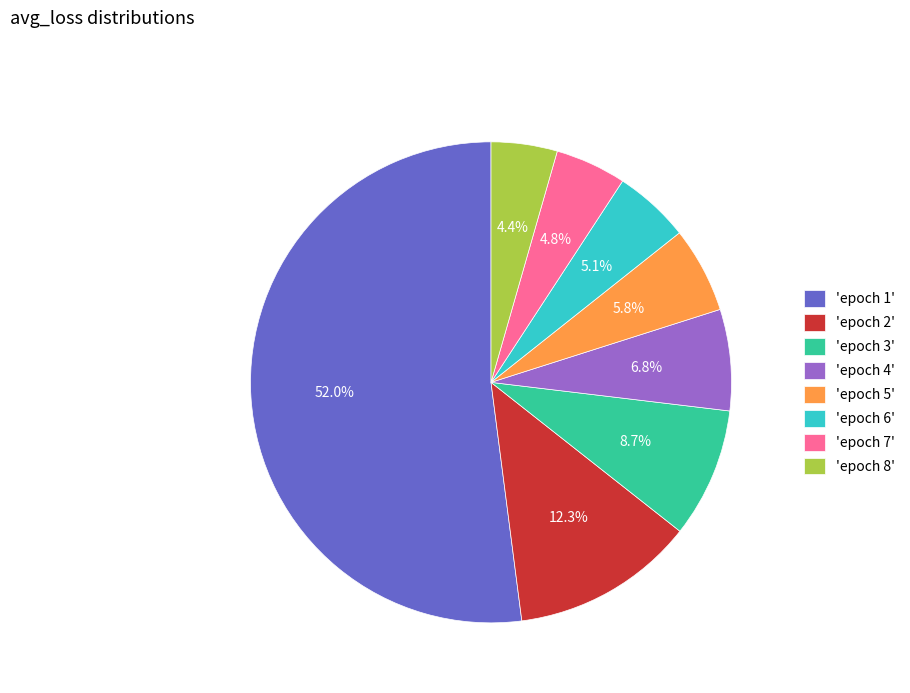

Is the sum of 'epoch 7' and 'epoch 1' greater than half?

Yes